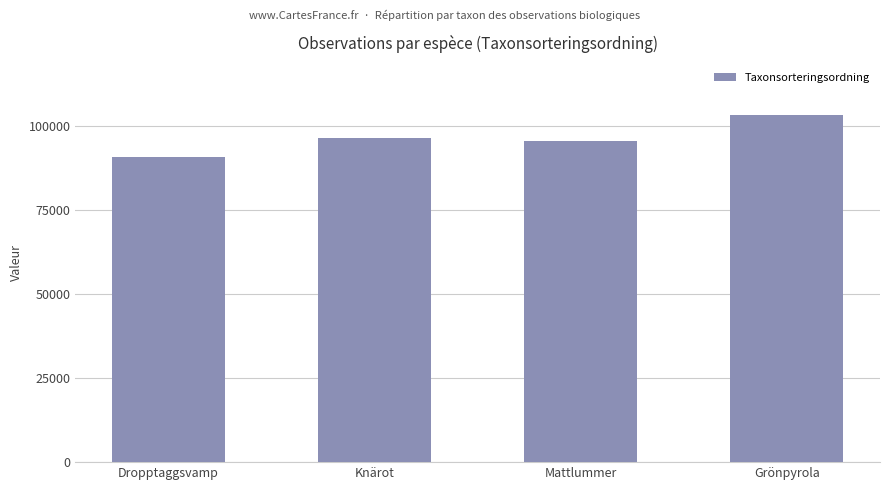

What is the sum of all values?

385774